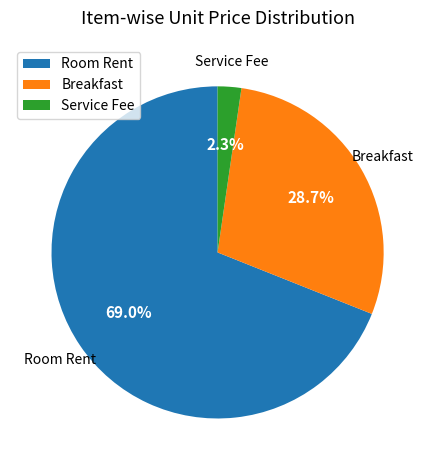

How many segments does this pie chart have?

3